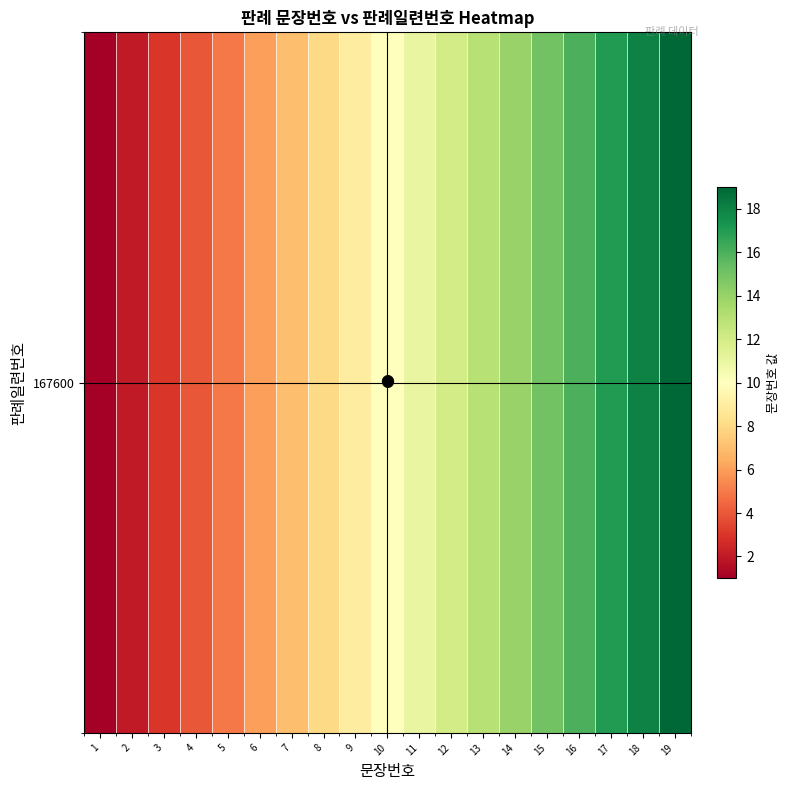

At which label is the value closest to 10?

10